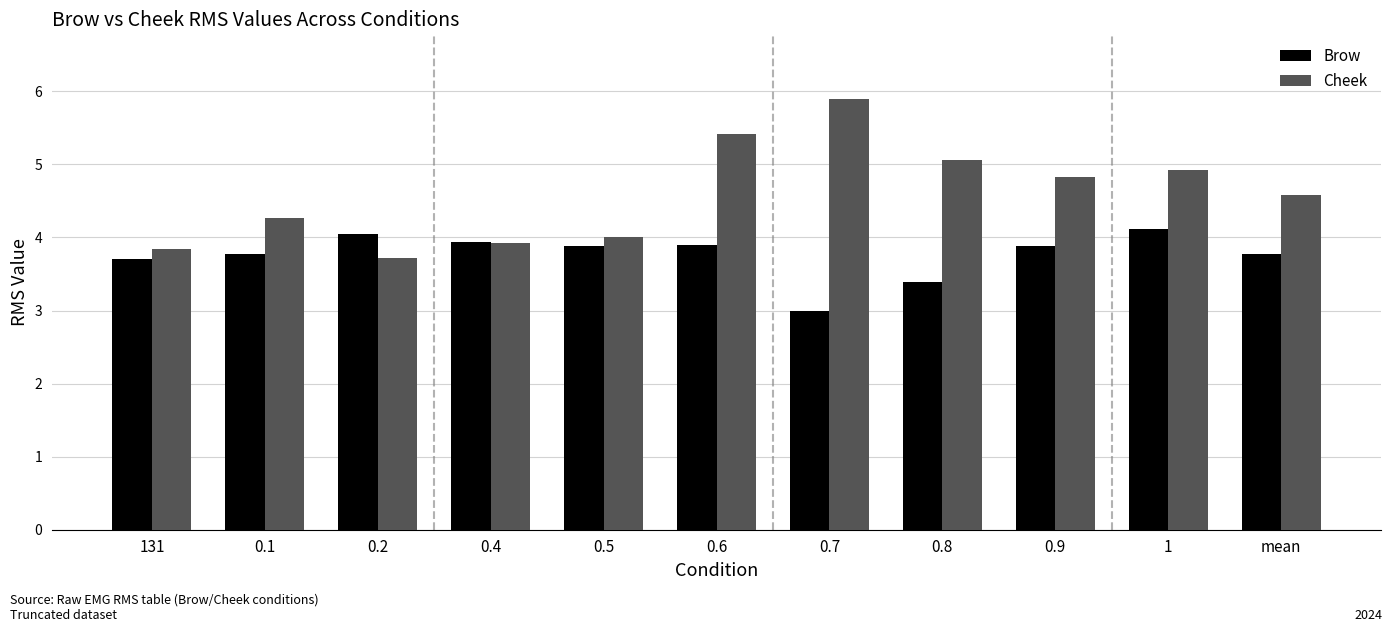

How many distinct data groups are displayed?

2